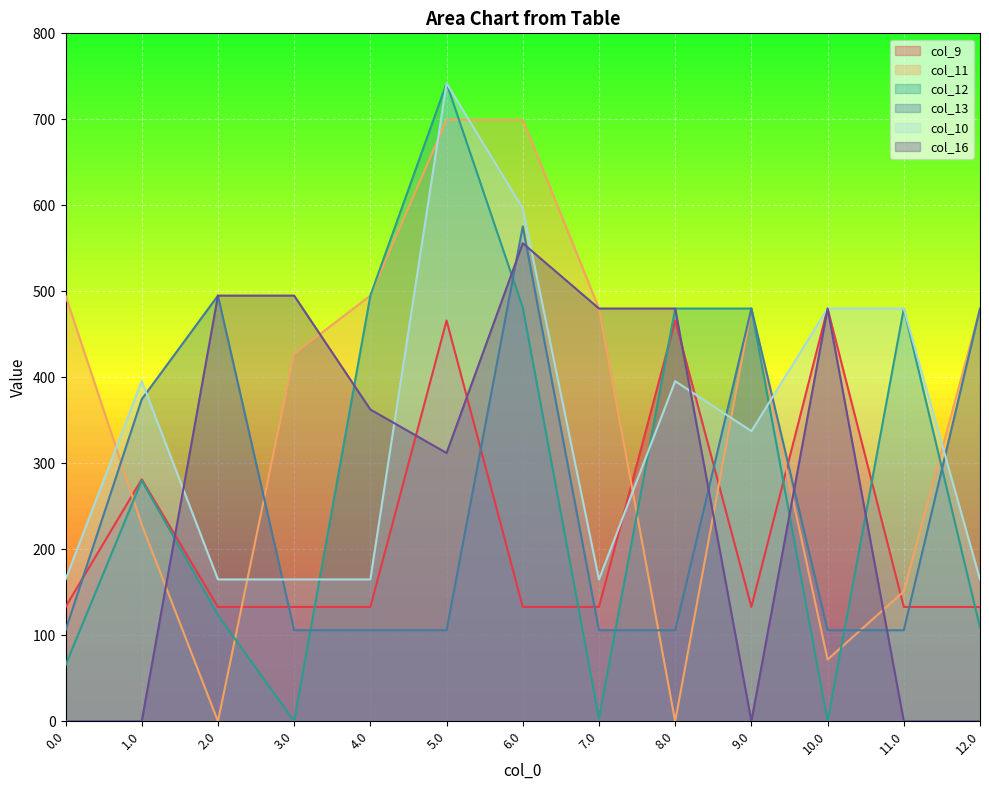

At which category does col_9 reach its first local peak?

1.0